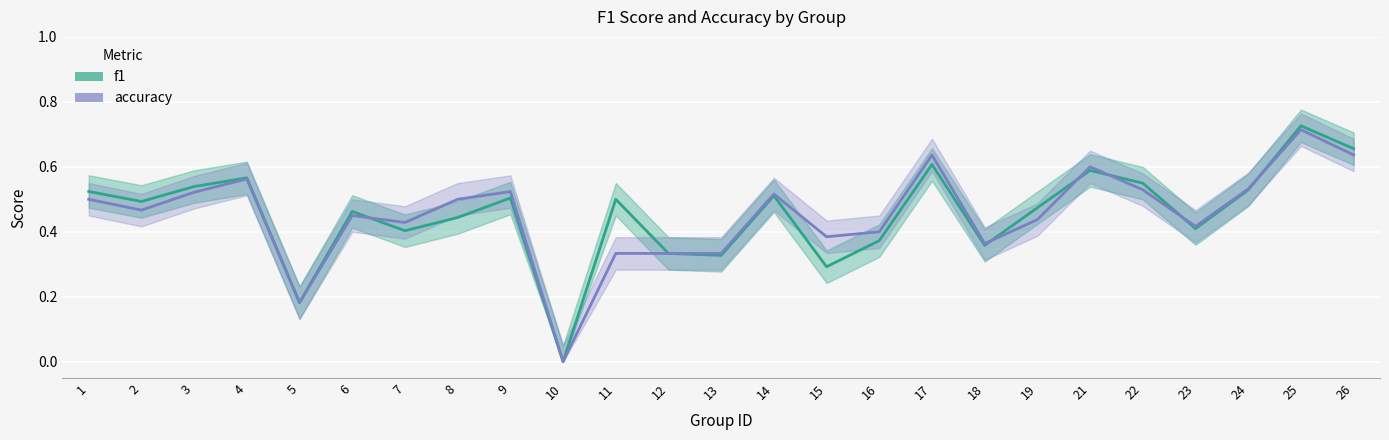

How many lines are shown in the chart?

2